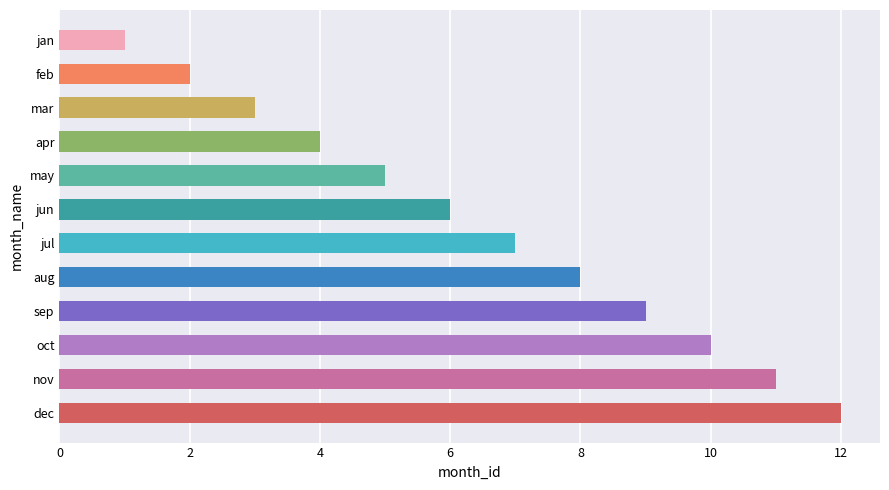

What value does the data have at apr?

4